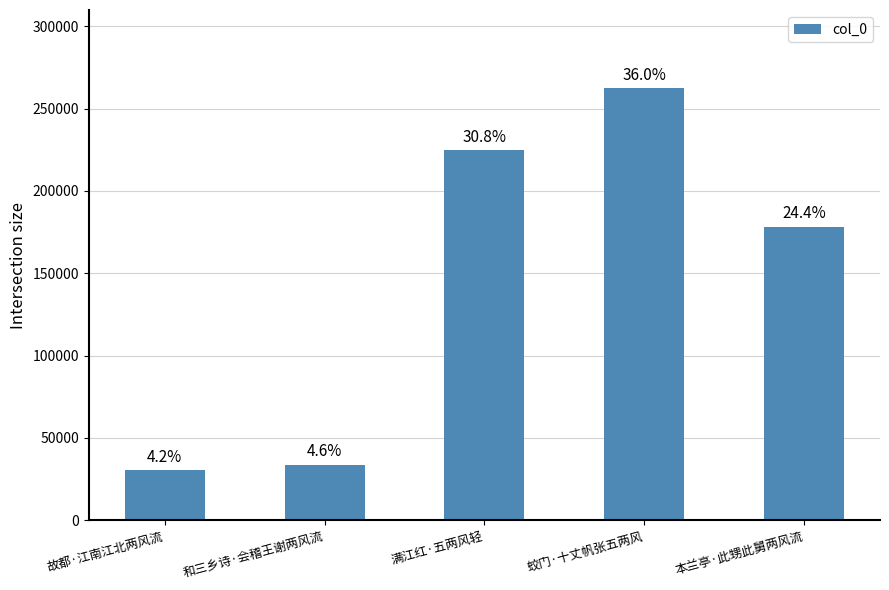

Are the bars horizontal?

No